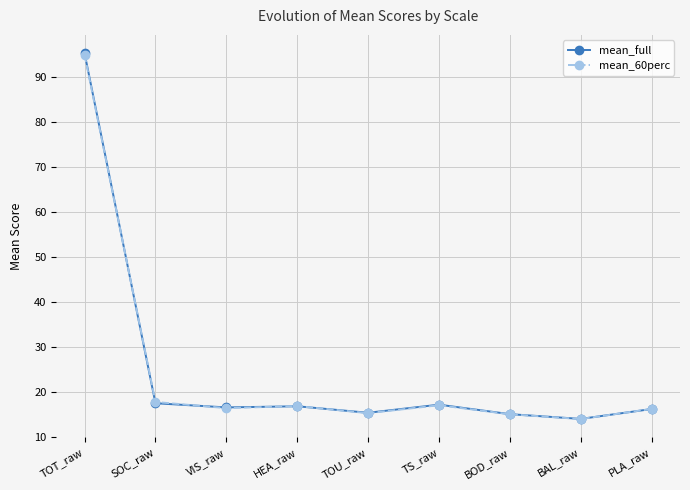

Is the value of mean_60perc at HEA_raw greater than the value of mean_full at BAL_raw?

Yes